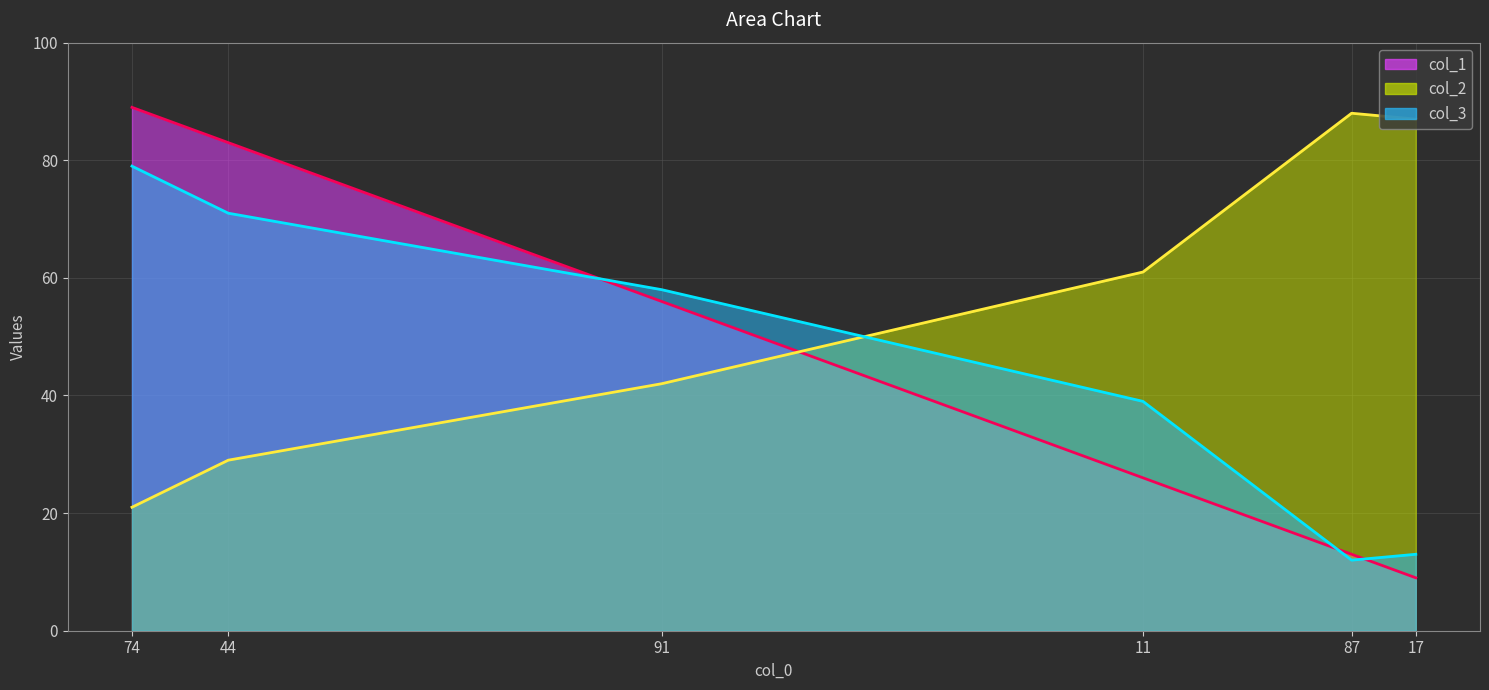

What position from the left is 74?

1